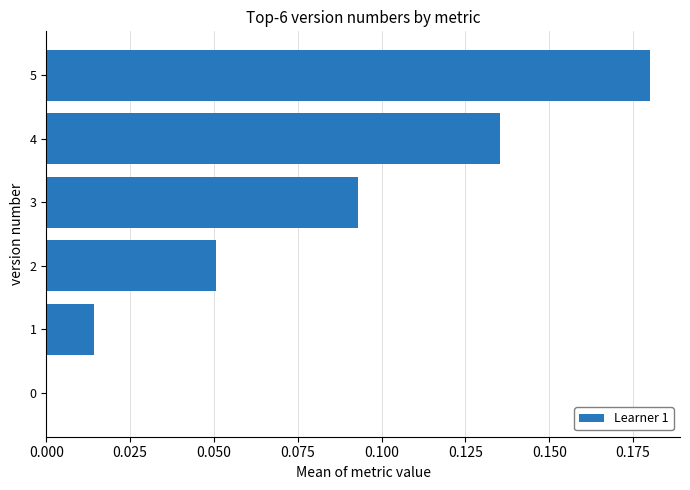

Which has a higher value, 5 or 3?

5